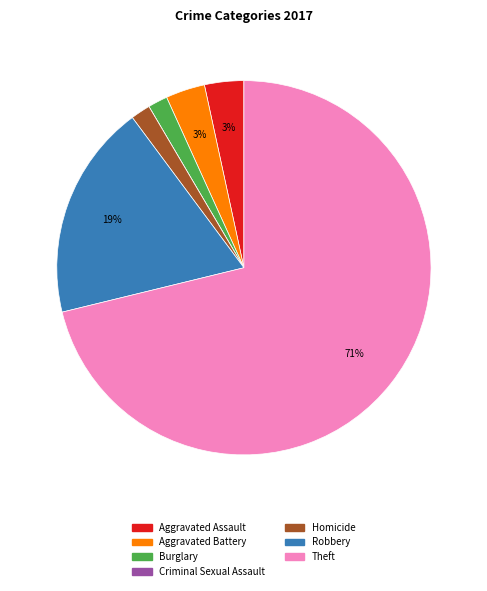

Is there a majority slice in this chart?

Yes